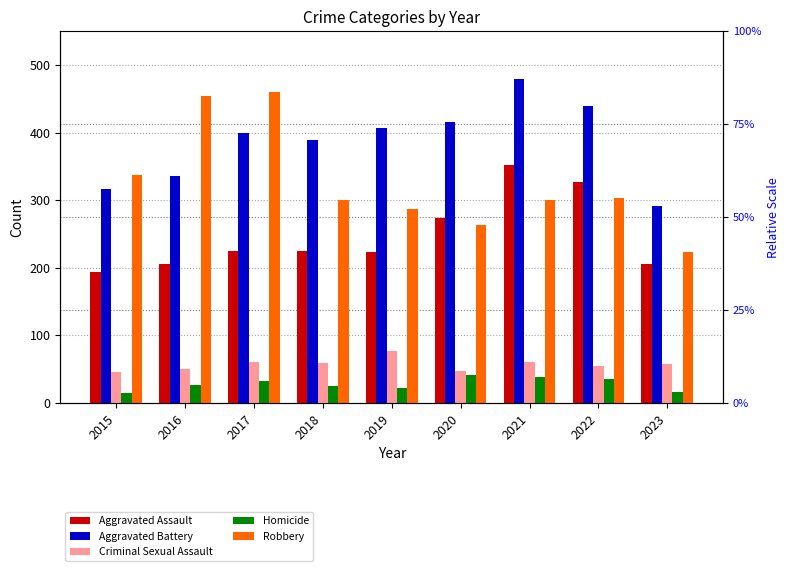

The Homicide series shows 10 at 2023. True or false?

False